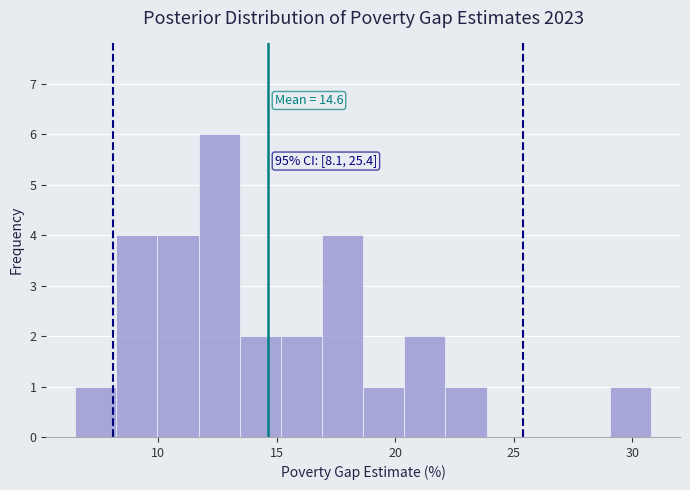

Around what value on the x-axis is the tallest bar? Give the approximate position of its centre, as read against the axis.

12.5